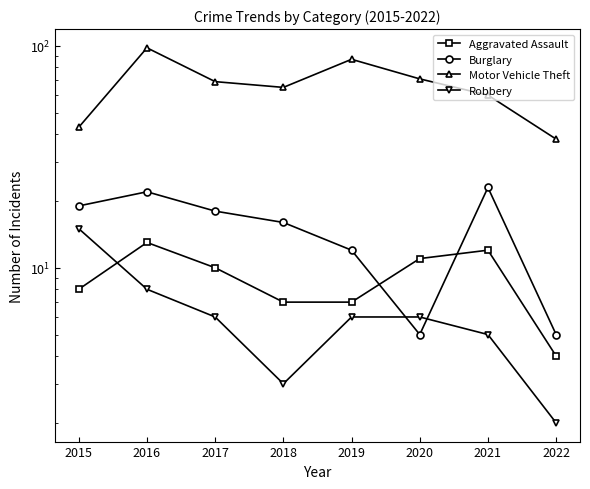

Is this an area chart (filled region under the line)?

No